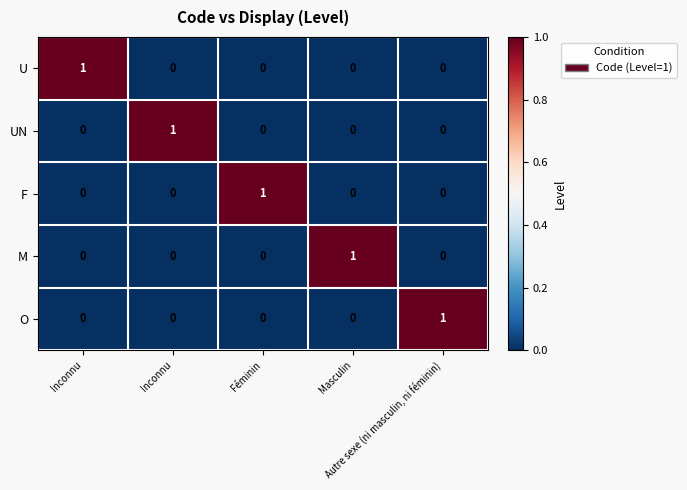

At how many categories does at least one series exceed 0?

5